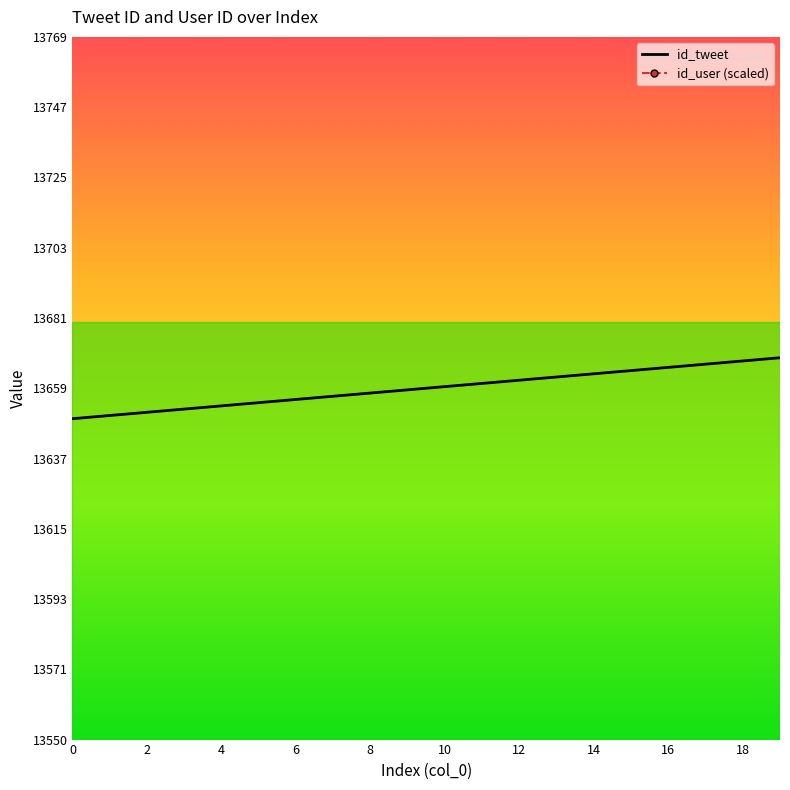

Reading right to left, what are all the values shown in this chart?

13669	13668	13667	13666	13665	13664	13663	13662	13661	13660	13659	13658	13657	13656	13655	13654	13653	13652	13651	13650